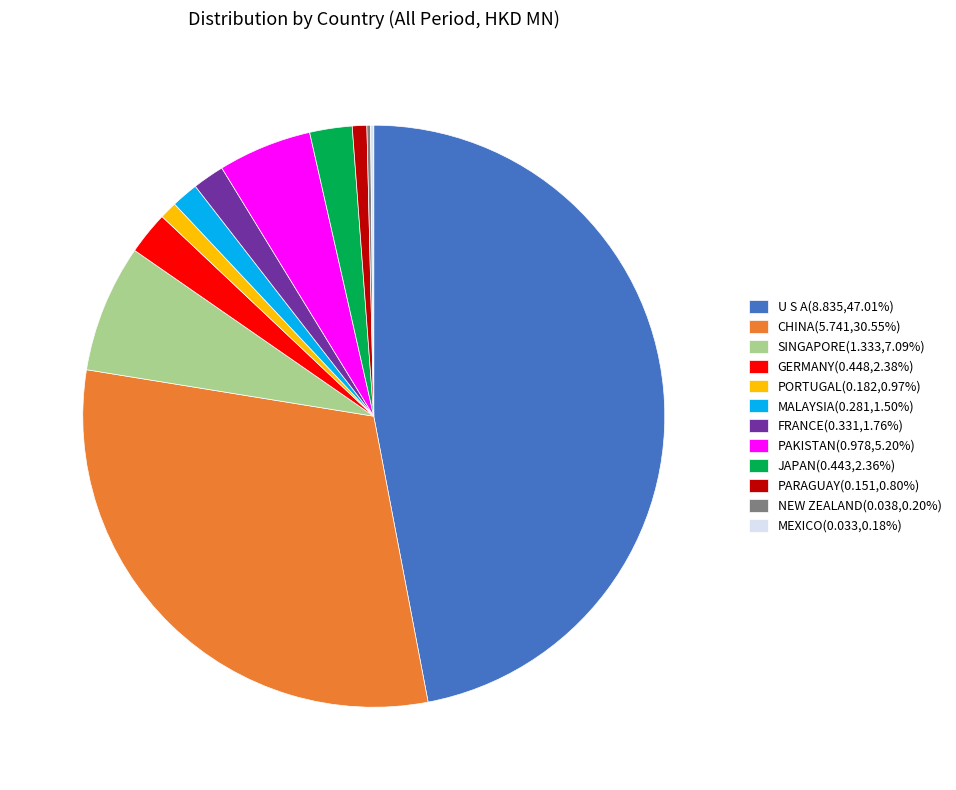

Does any single category account for the majority?

No